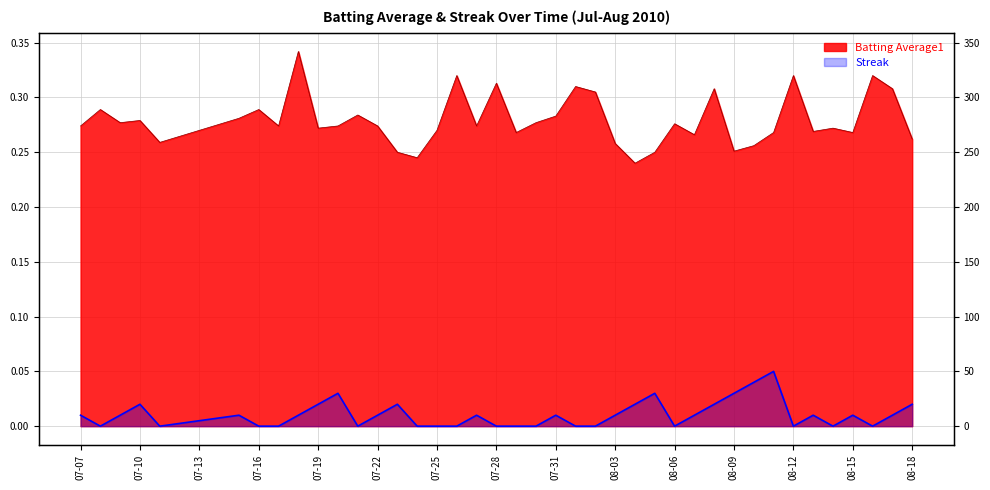

At which label is Streak closest to 0?

2010-07-08